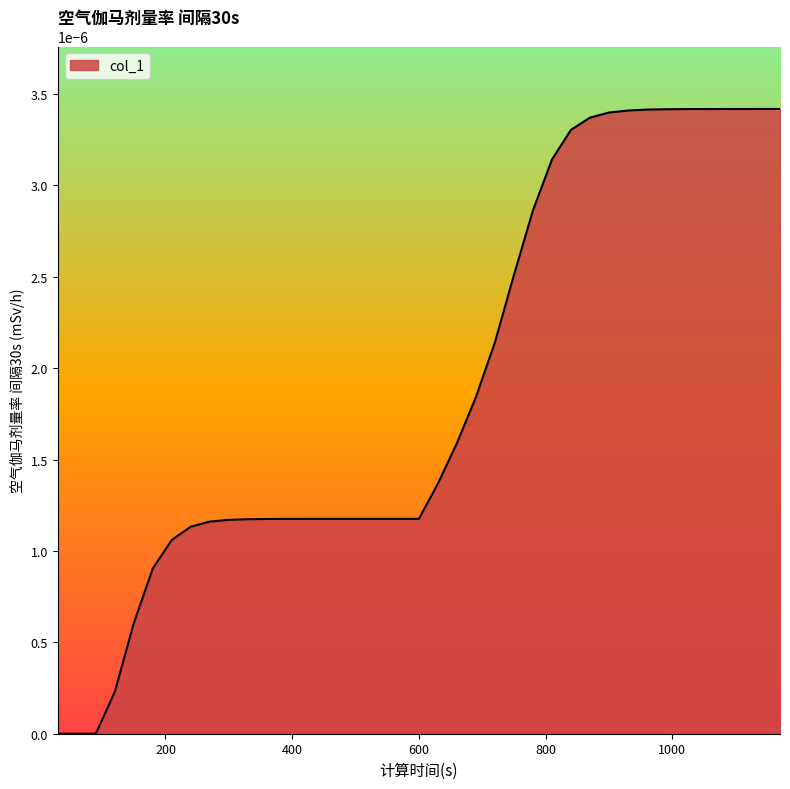

True or false: the data has more than 1 interior local peaks.

False